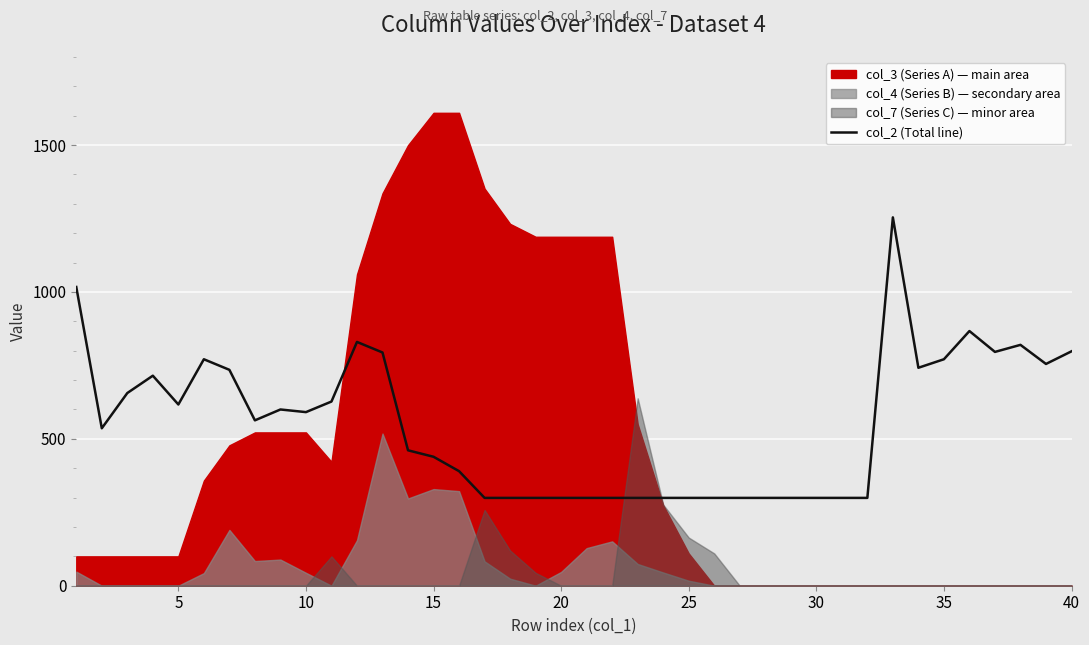

The col_2 (Total line) series shows 1335 at 40. True or false?

False